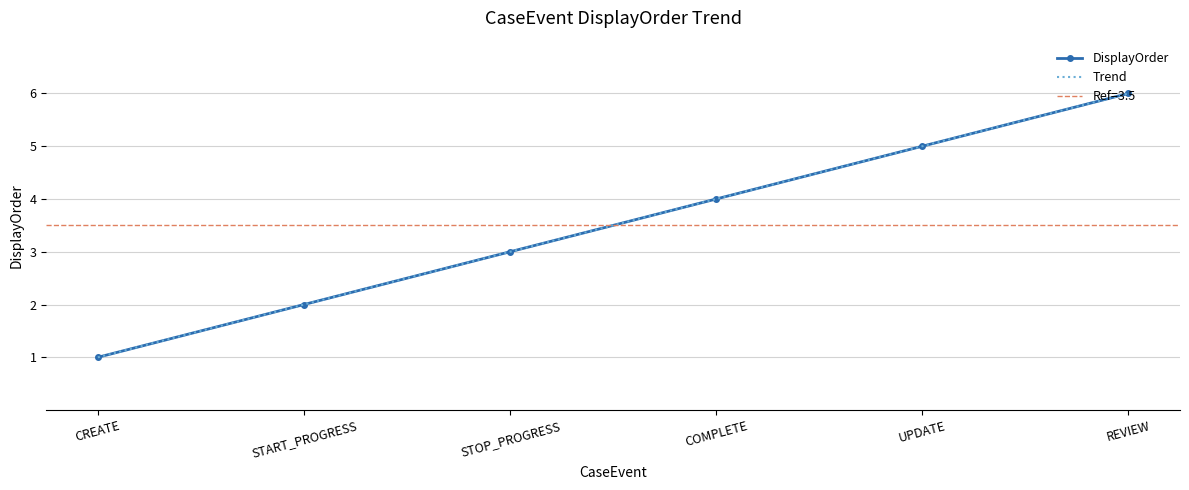

What value does the Trend series have at REVIEW?

6.0